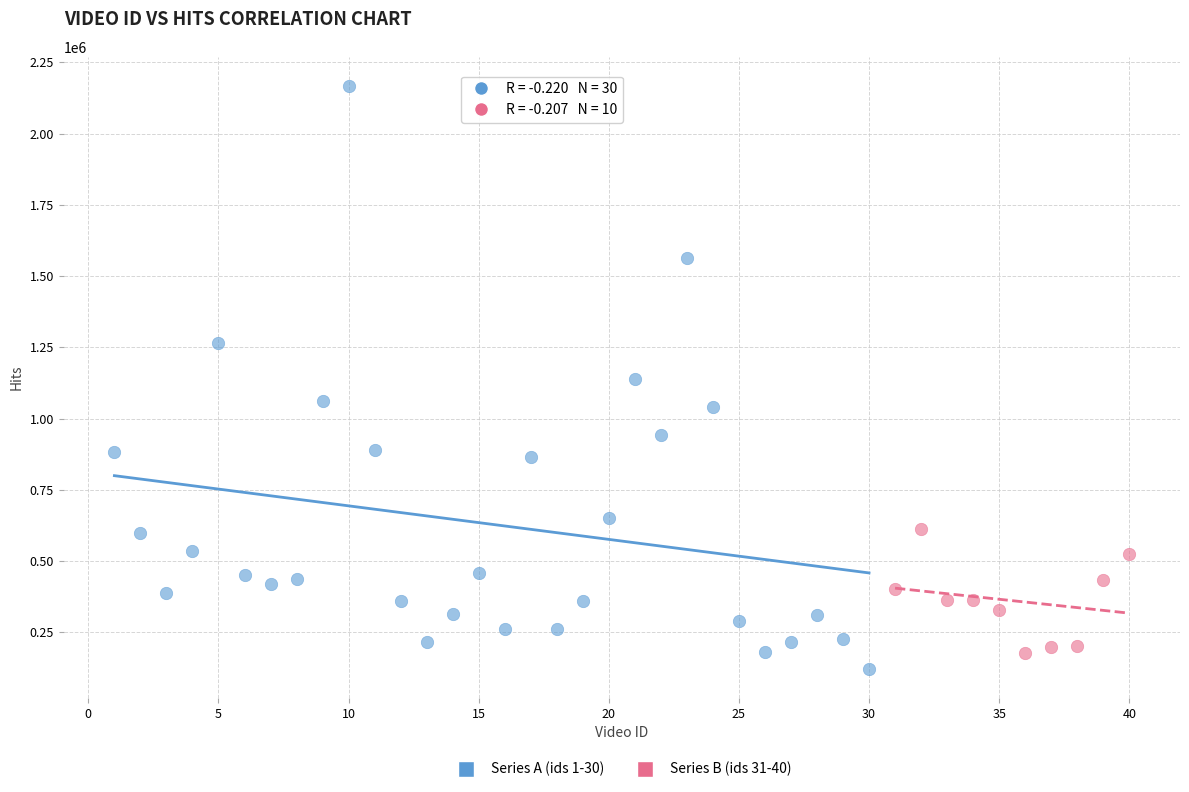

Which series reaches the minimum Y coordinate?

Series A (ids 1-30)